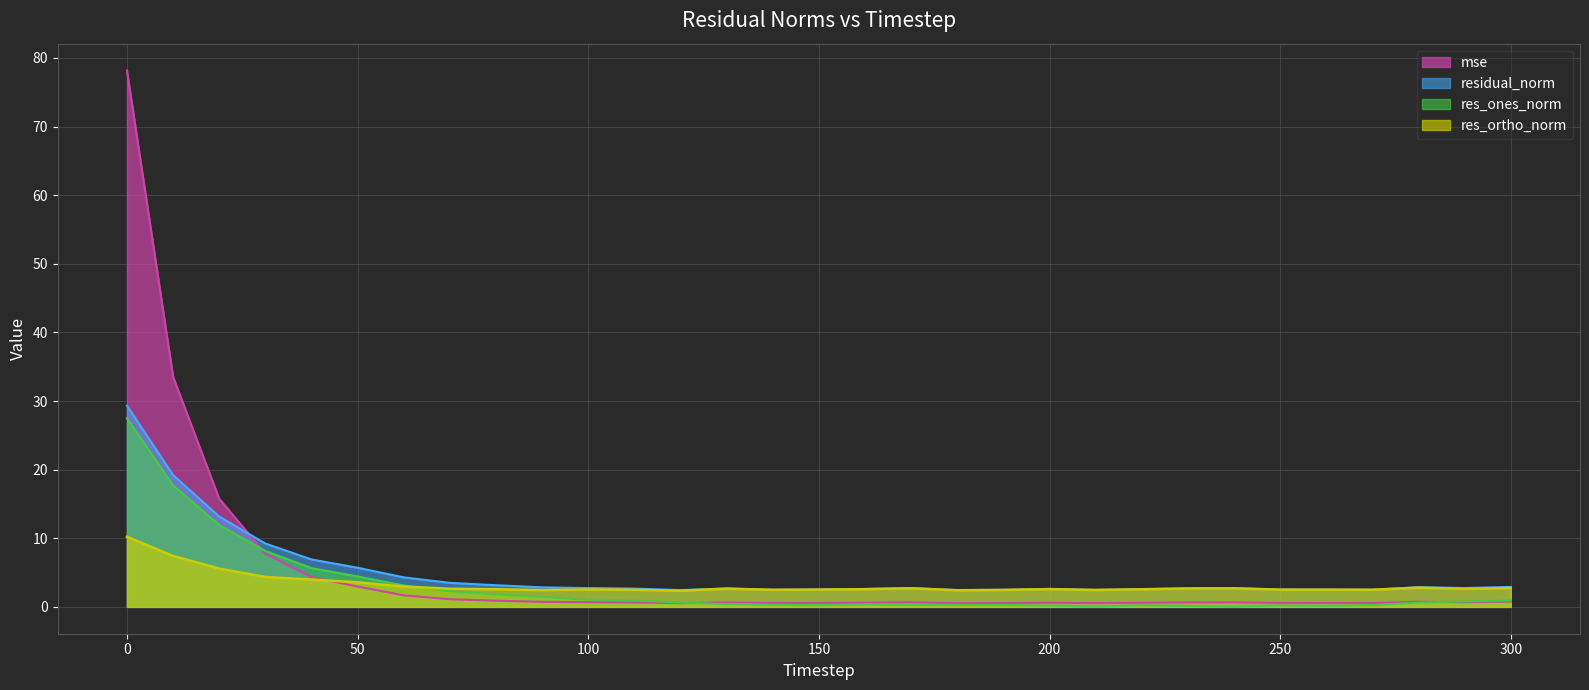

True or false: mse has a value of 1.2 at 290.

False